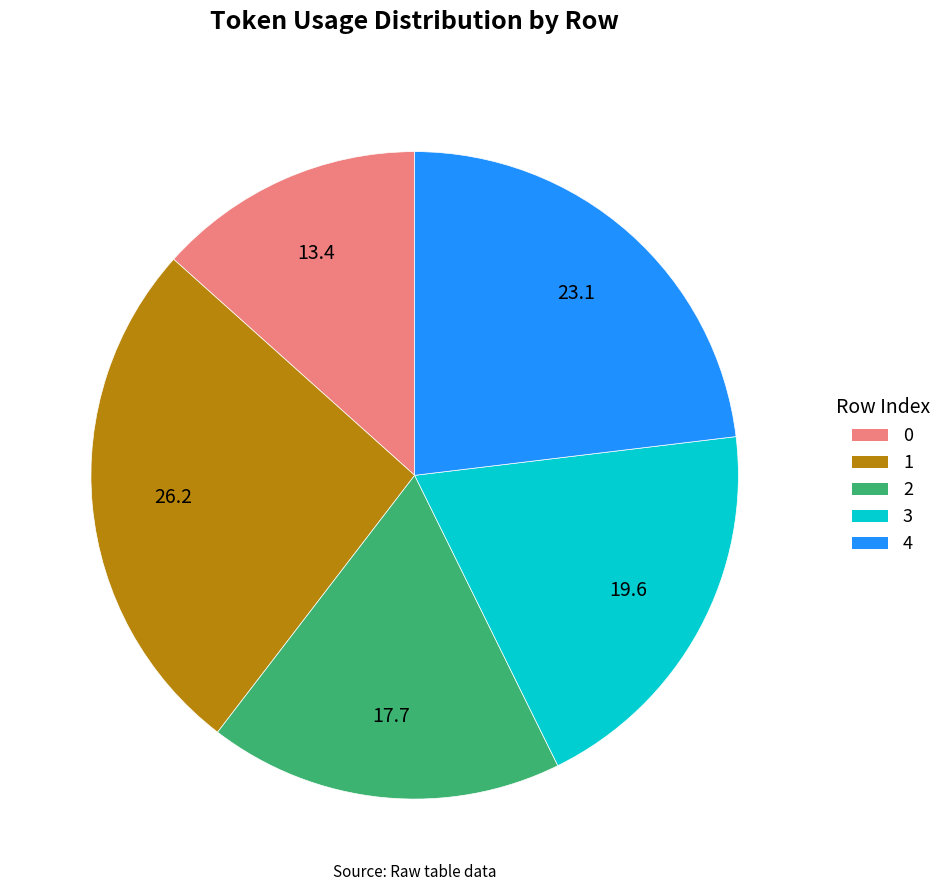

Does 3 account for over 50% of the chart?

No